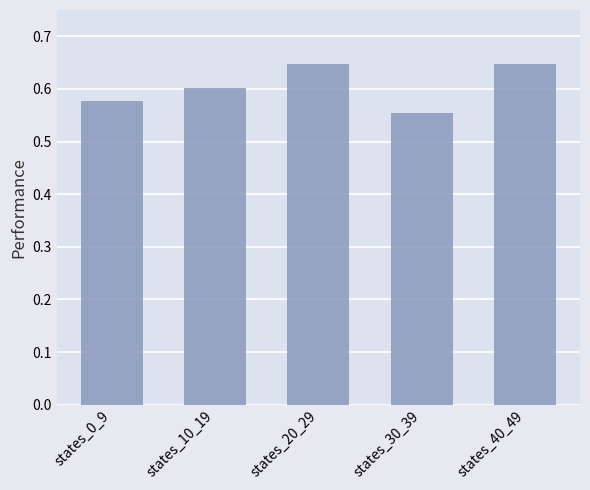

At which category does the chart reach its minimum across all series?

states_30_39